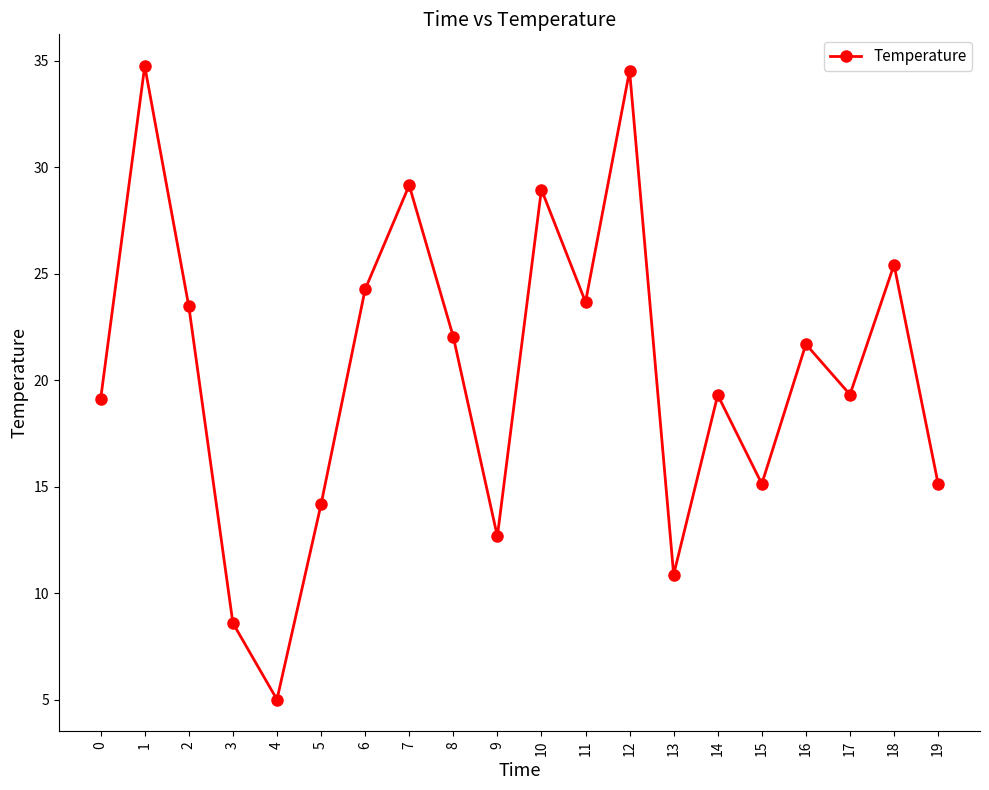

At which category does the data reach its first local peak?

1